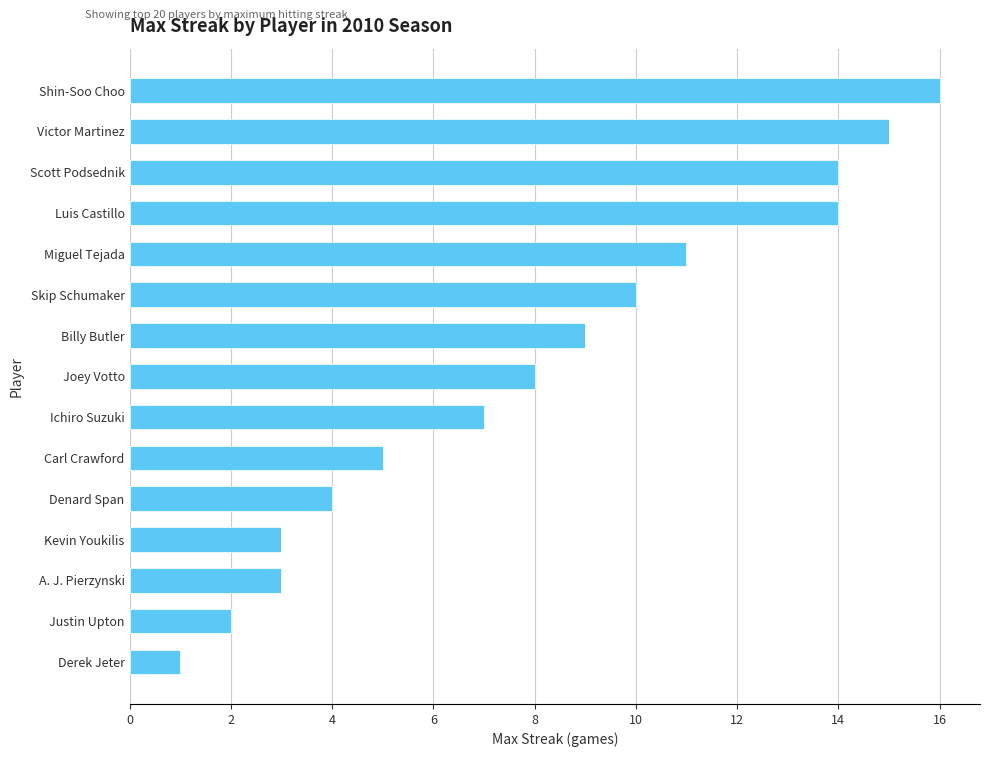

Are the bars horizontal?

Yes